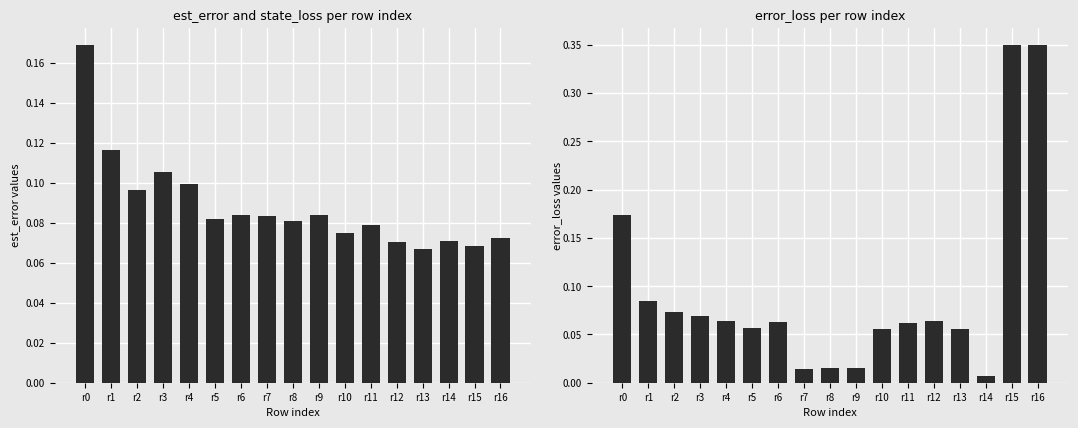

What is the difference between the error_loss values at r0 and r11?

0.1